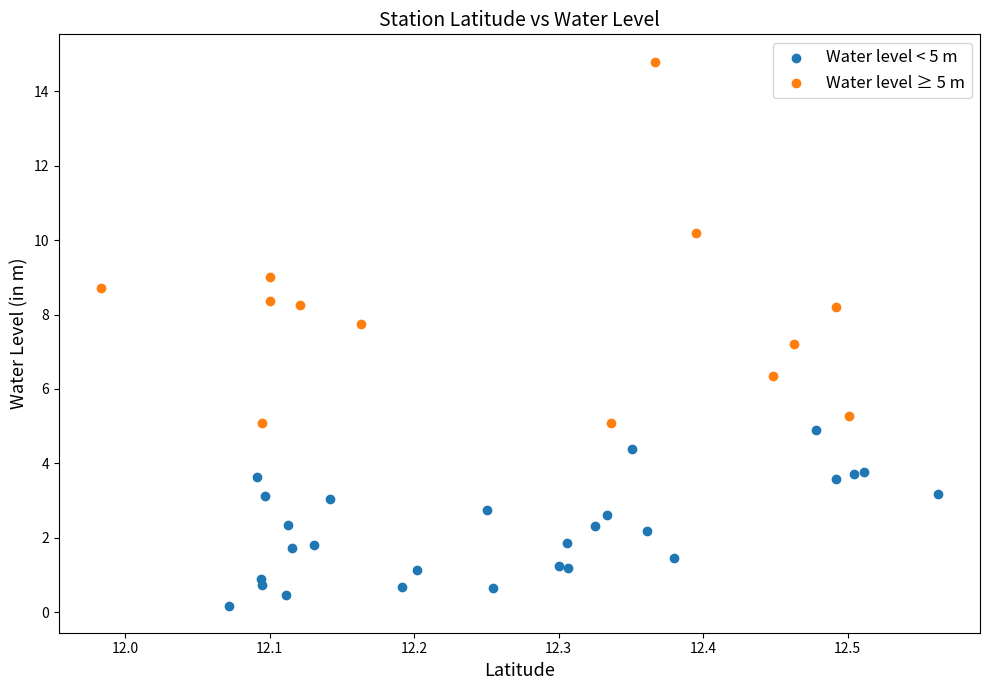

Which series has the largest Y range (max minus min)?

Water level ≥ 5 m